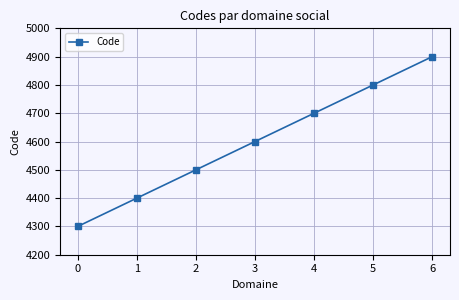

Rank the categories by value from lowest to highest.

0, 1, 2, 3, 4, 5, 6